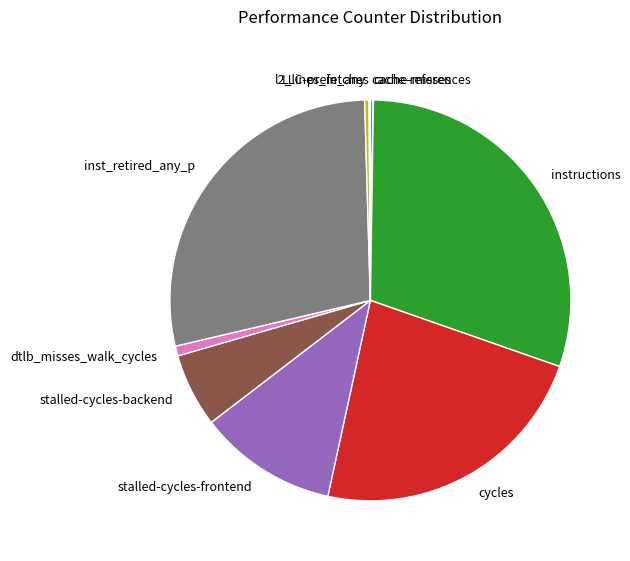

Do instructions and stalled-cycles-backend together represent more than half of the pie?

No